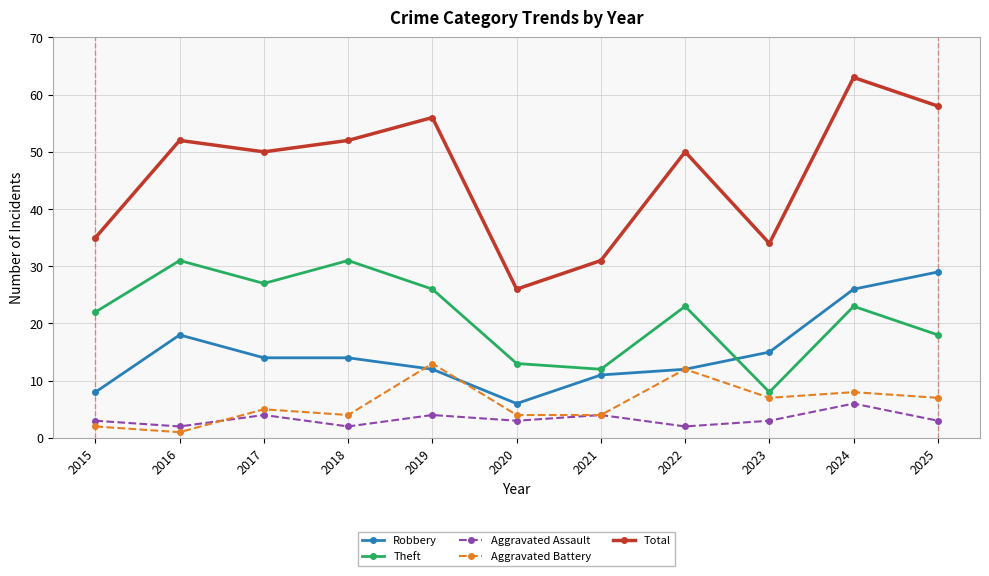

True or false: Aggravated Assault and Theft cross at least once.

False